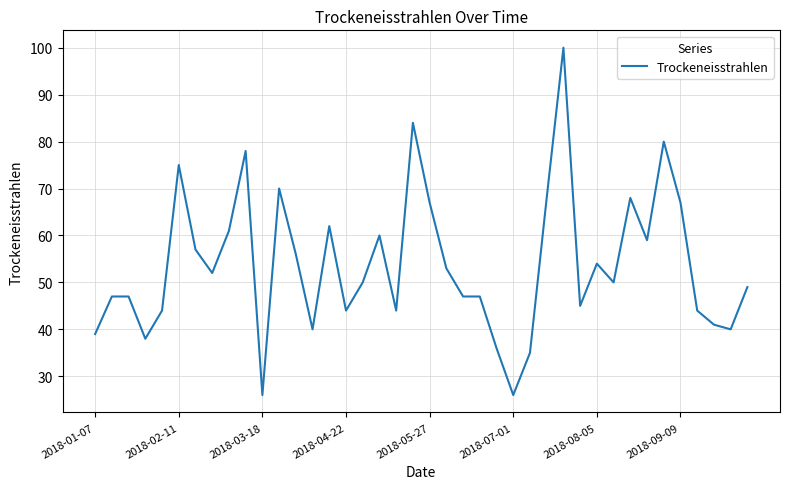

What is the maximum value shown in the chart?

100